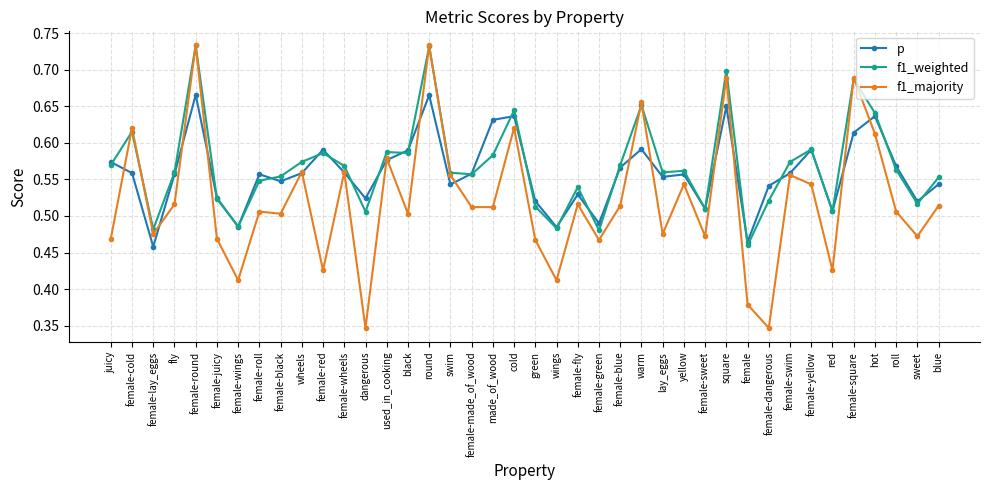

At how many categories does at least one series exceed 0?

40